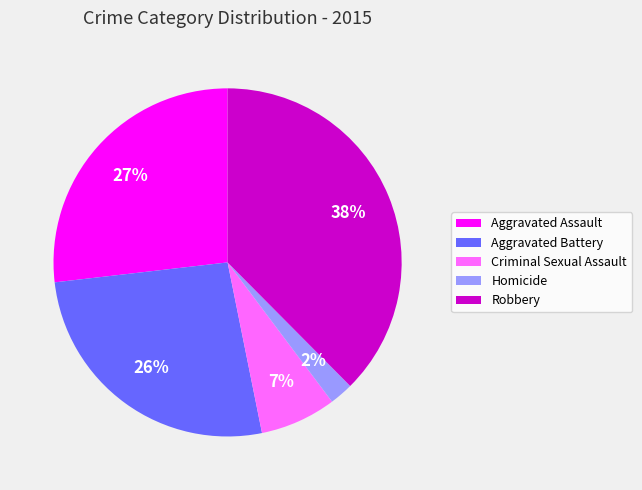

Do Aggravated Battery and Aggravated Assault together represent more than half of the pie?

Yes